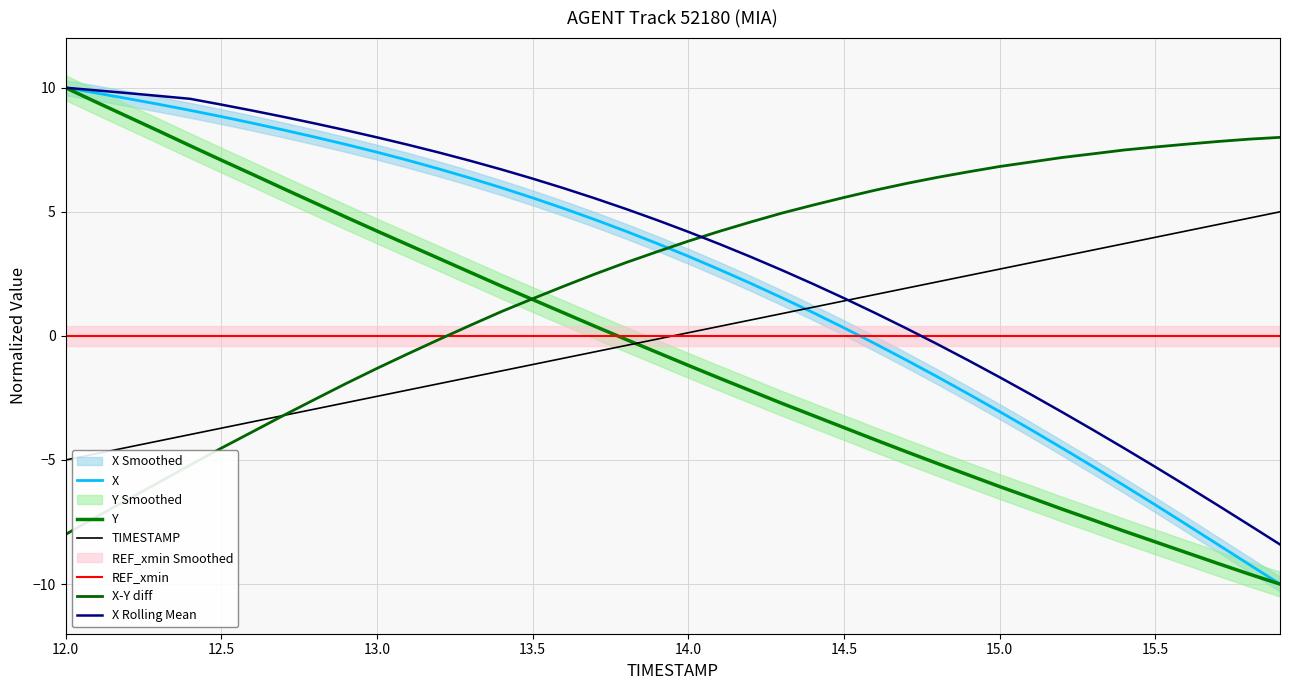

What is the minimum value shown in the chart?

-10.0